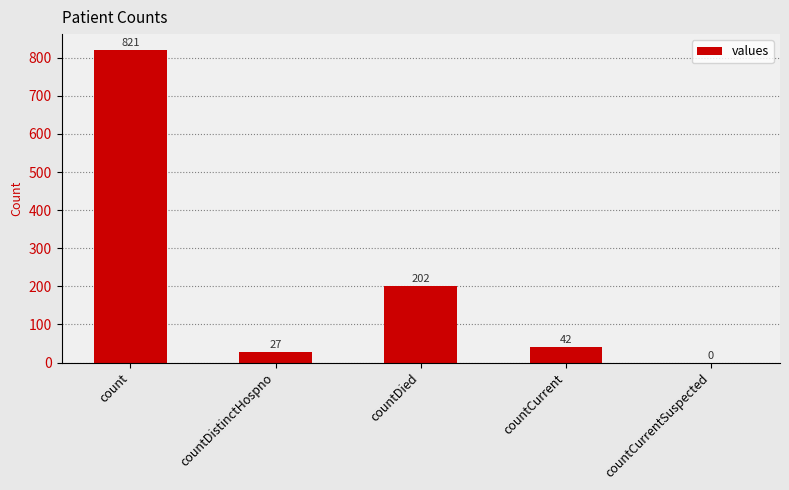

Reading left to right, what are all the values shown in this chart?

count=821	countDistinctHospno=27	countDied=202	countCurrent=42	countCurrentSuspected=0